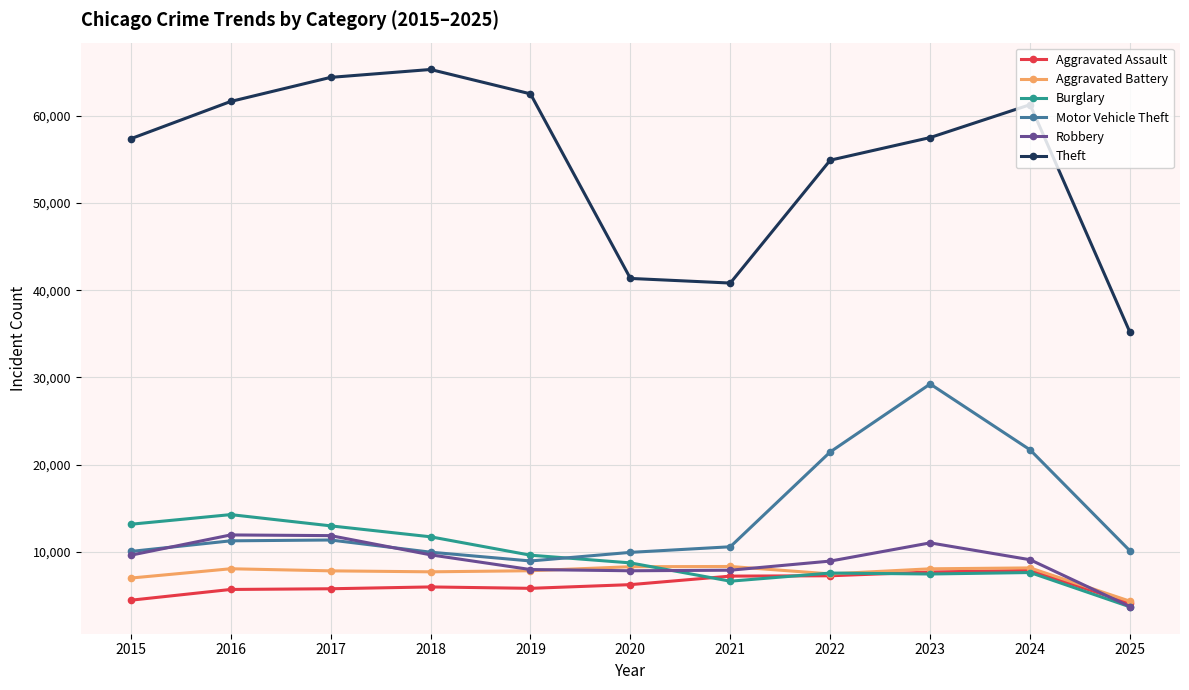

Where do Burglary and Motor Vehicle Theft first cross each other?

2019 and 2020